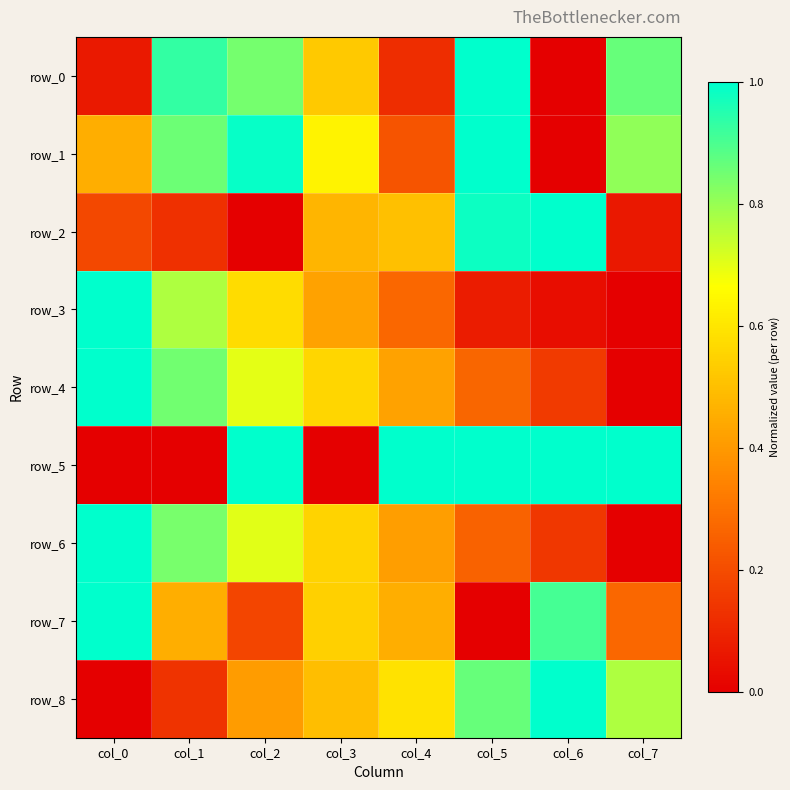

Is the value of row_8 at col_3 greater than the value of row_5 at col_2?

No